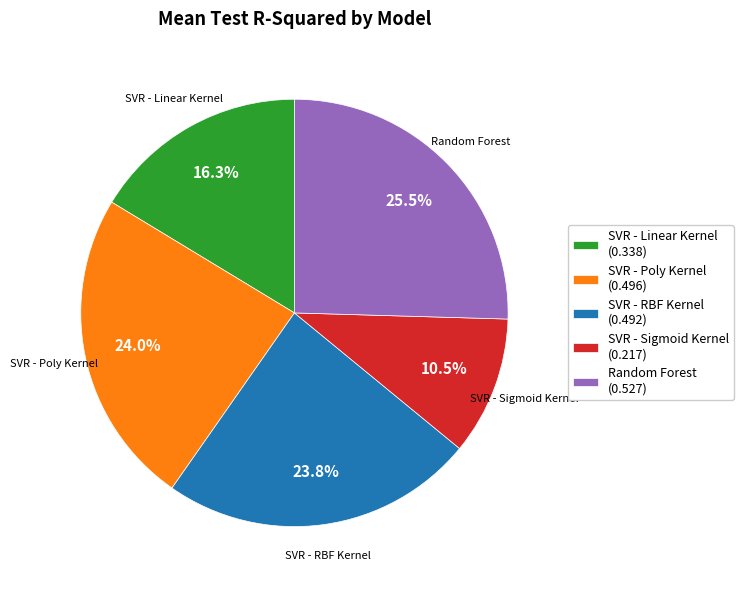

To the nearest percent, what portion does SVR - Linear Kernel represent?

16%